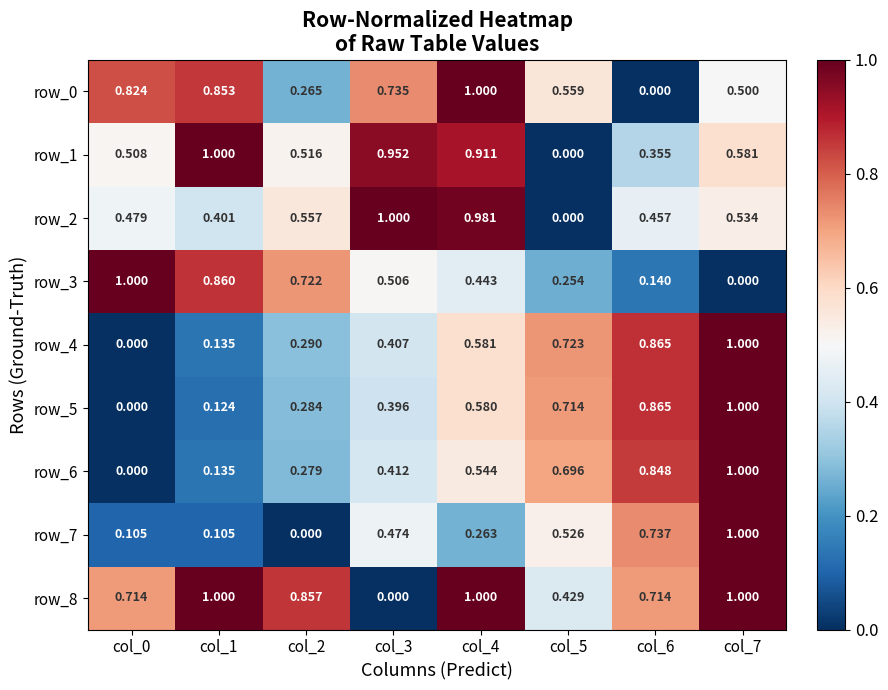

The value of row_0 at col_6 is 0.0. True or false?

True